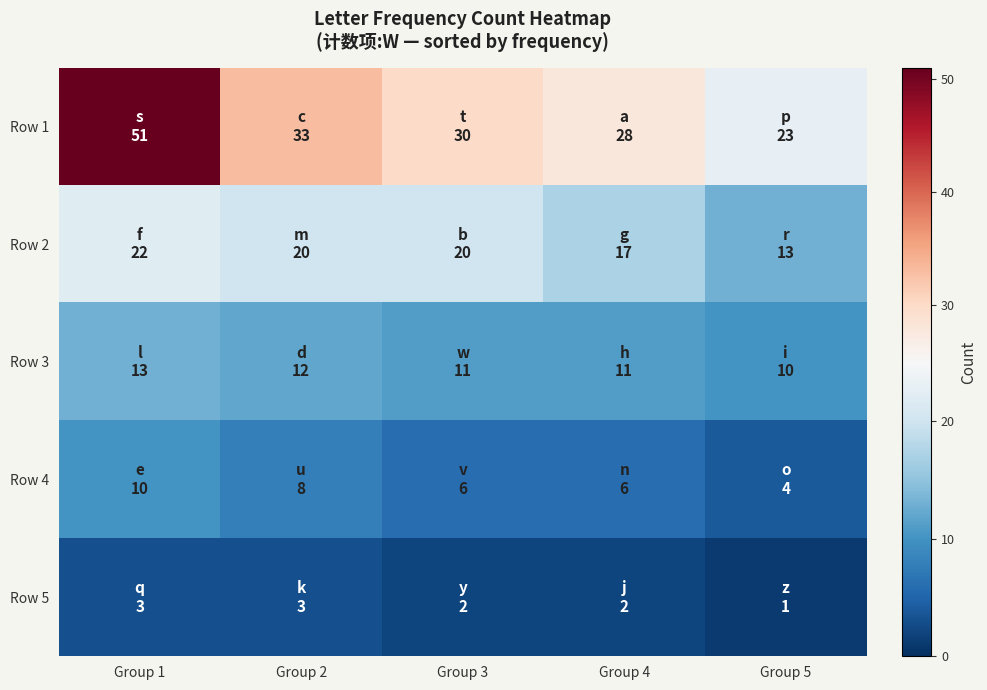

Reading left to right, list all the values displayed in this chart.

Row 1: Group 1=51	Group 2=33	Group 3=30	Group 4=28	Group 5=23
Row 2: Group 1=22	Group 2=20	Group 3=20	Group 4=17	Group 5=13
Row 3: Group 1=13	Group 2=12	Group 3=11	Group 4=11	Group 5=10
Row 4: Group 1=10	Group 2=8	Group 3=6	Group 4=6	Group 5=4
Row 5: Group 1=3	Group 2=3	Group 3=2	Group 4=2	Group 5=1